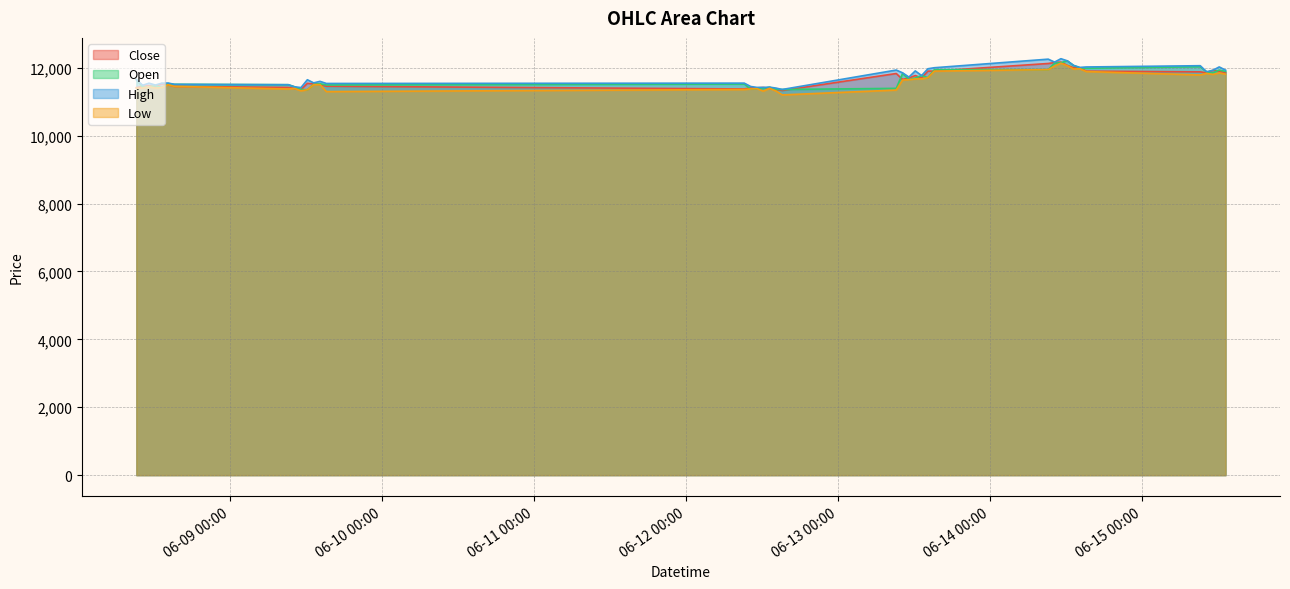

Which series has the largest total across all categories?

High